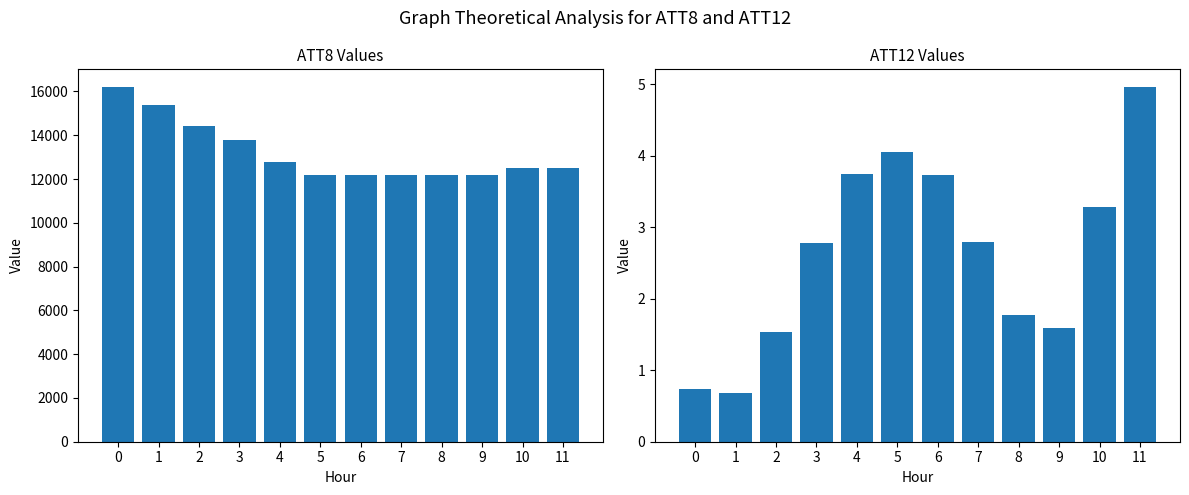

What is the value of the ATT12 bar at the 8th from the left?

2.8